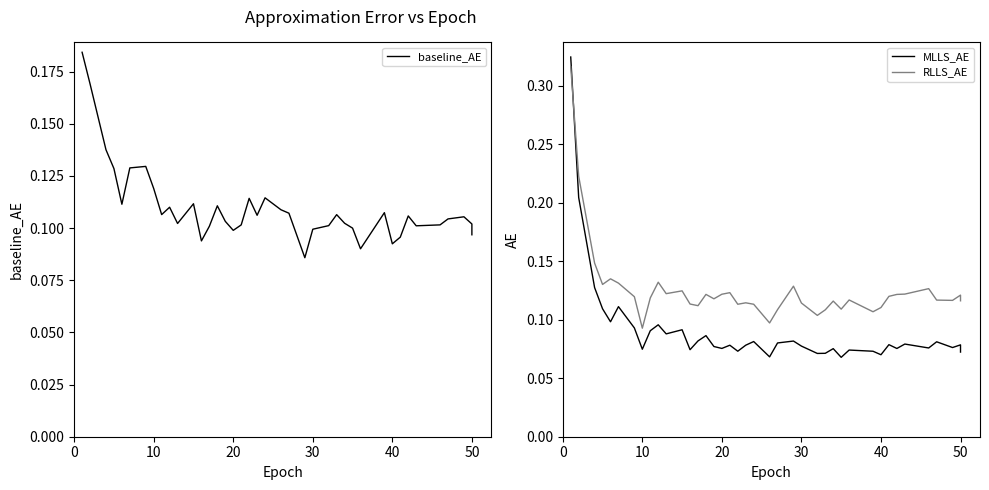

How many interior local peaks does the MLLS_AE series have?

13